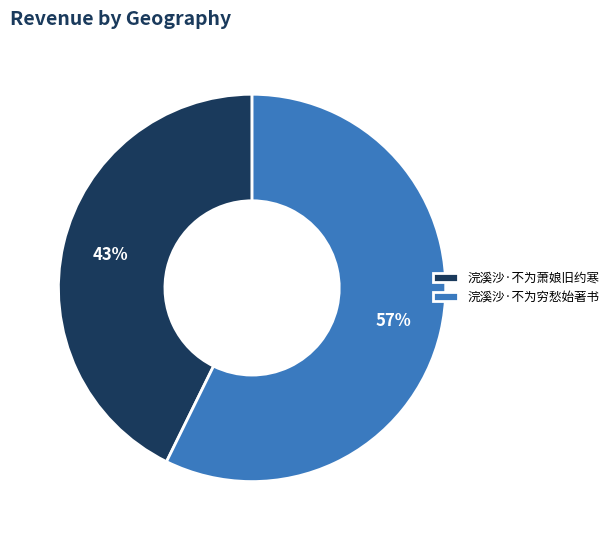

What is the largest slice in the pie chart?

浣溪沙·不为穷愁始著书